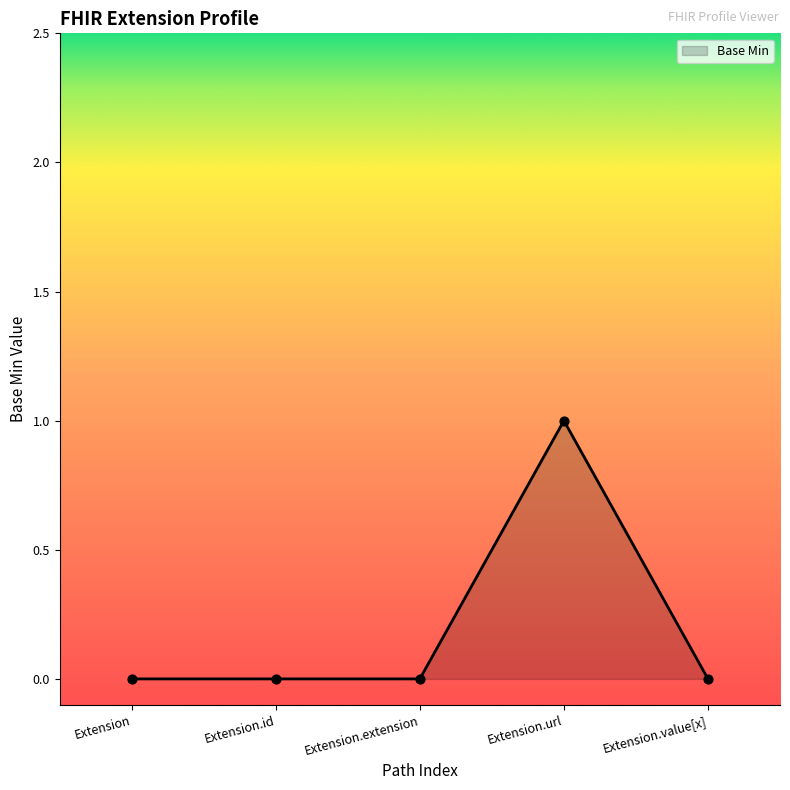

Which has a higher value, Extension.url or Extension.extension?

Extension.url